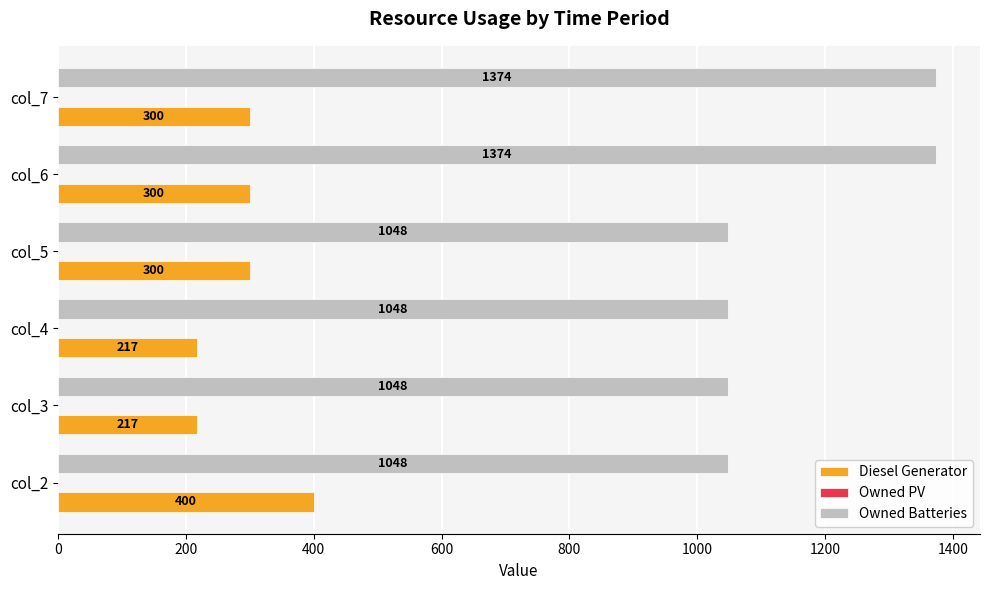

Rank the series by their average value, from highest to lowest.

Owned Batteries, Diesel Generator